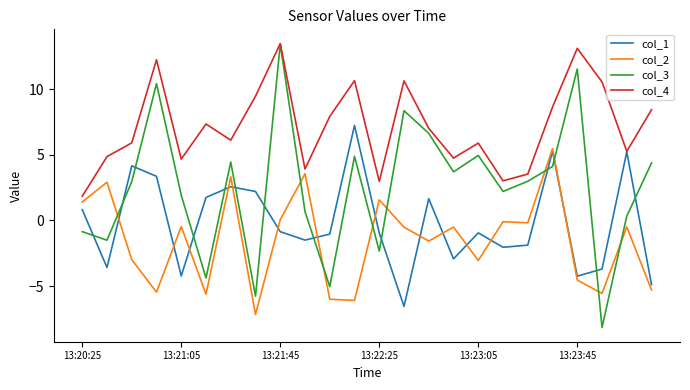

What is the greatest value displayed?

13.5